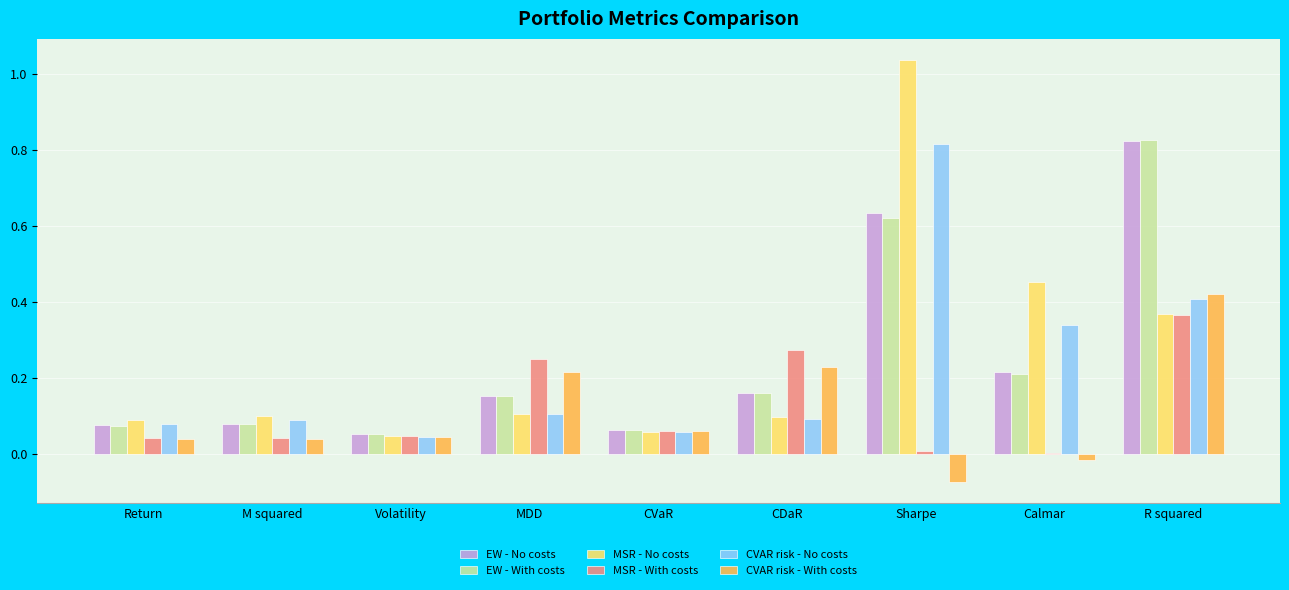

Which series changed the most between Sharpe and R squared?

MSR - No costs